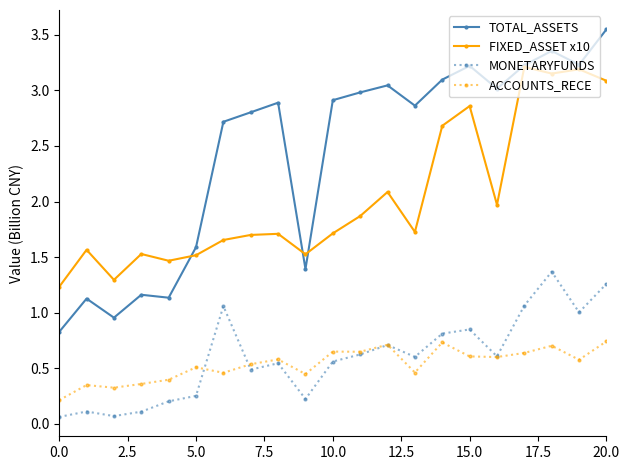

True or false: ACCOUNTS_RECE and TOTAL_ASSETS cross at least once.

False